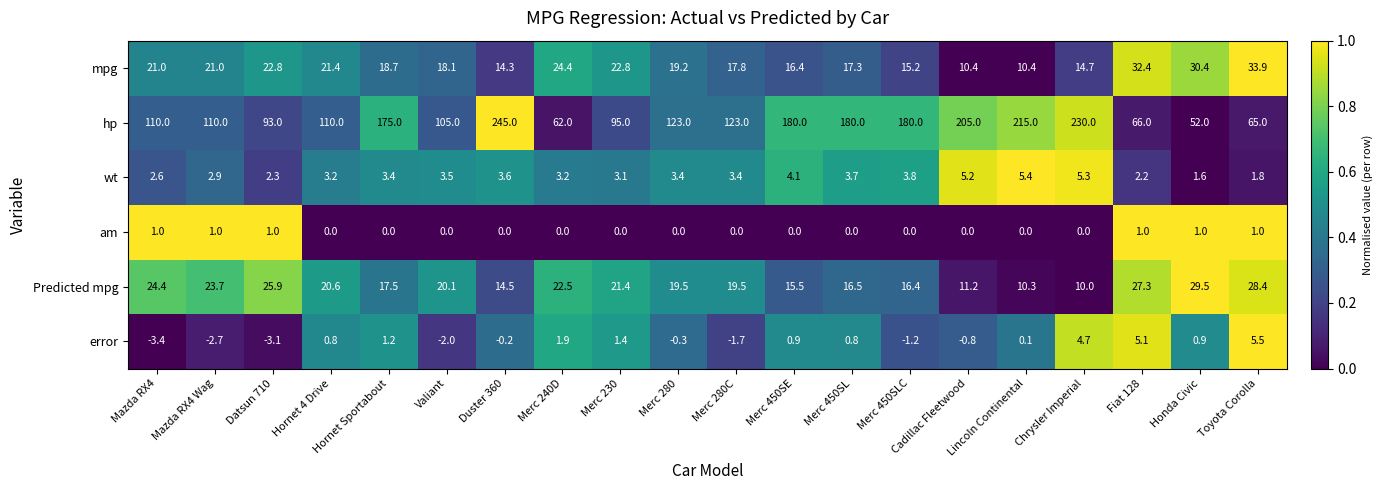

What is the difference between the highest and lowest values at Toyota Corolla?

64.0